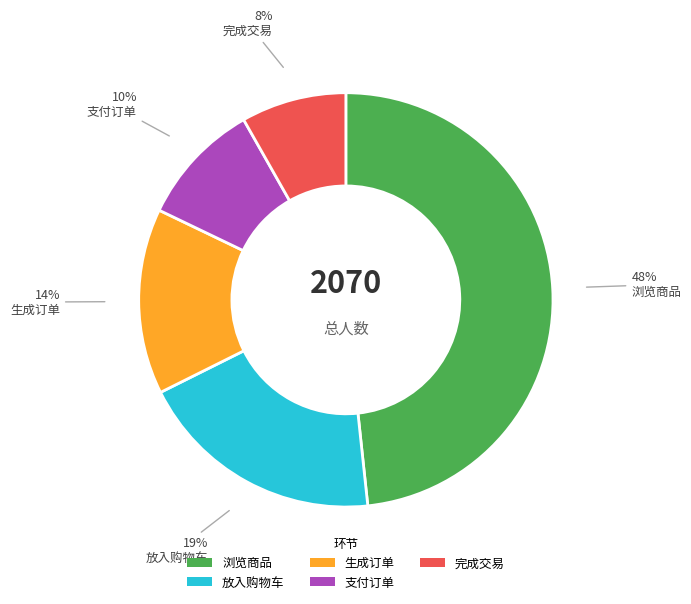

True or false: 放入购物车 accounts for 10% of the total.

False